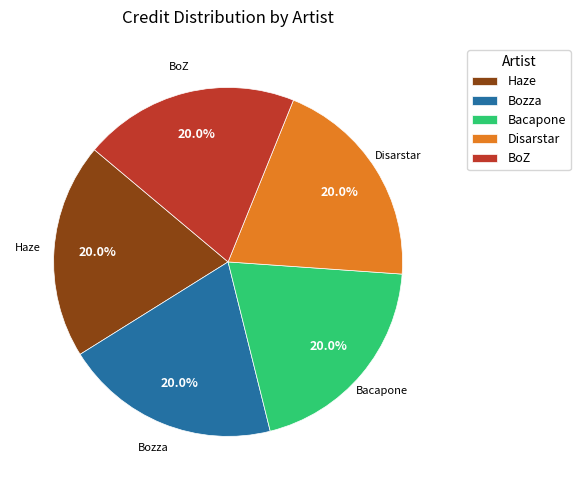

What percentage is NOT represented by Bacapone?

80.0%